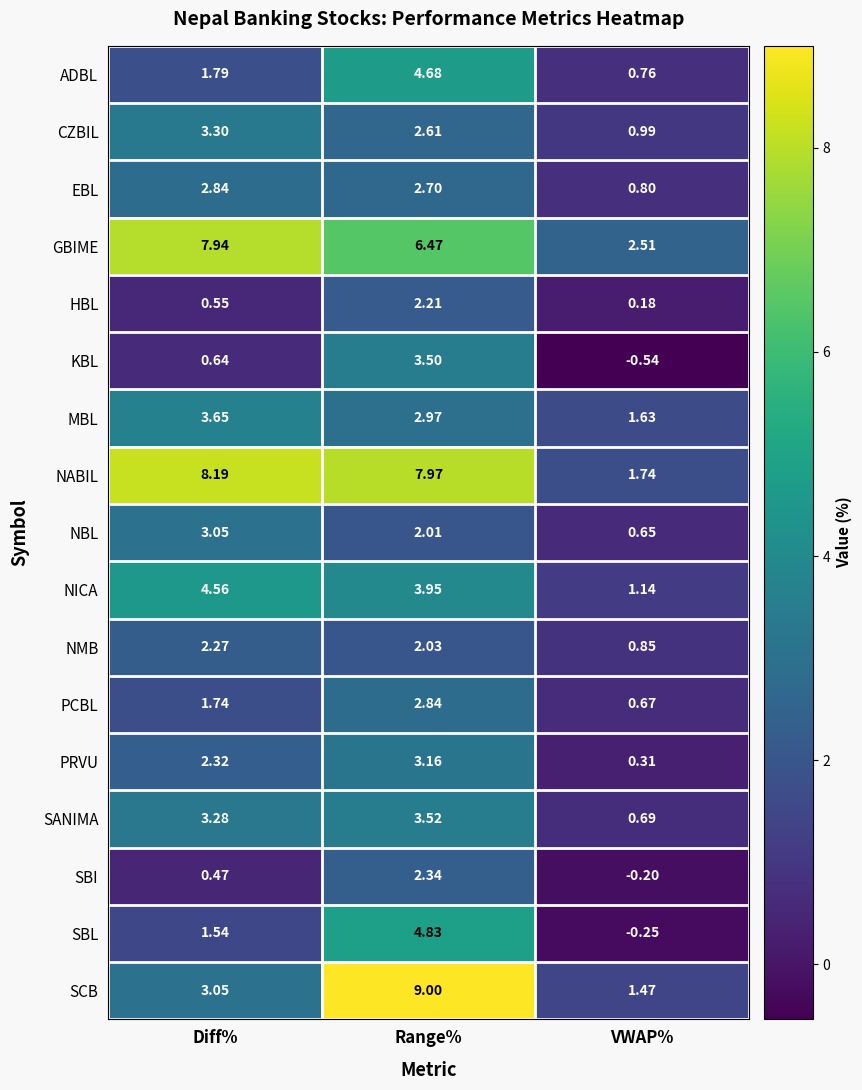

How many data points does each series have?

3